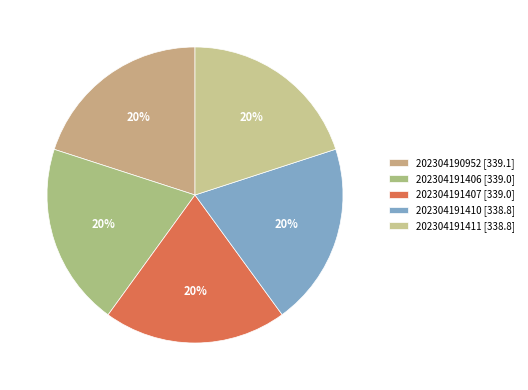

Is it true that 202304191411 is 20% of the pie?

True